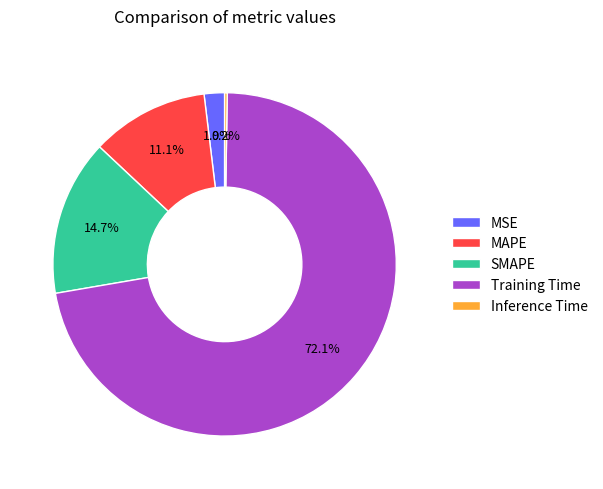

Which slice is the largest?

Training Time